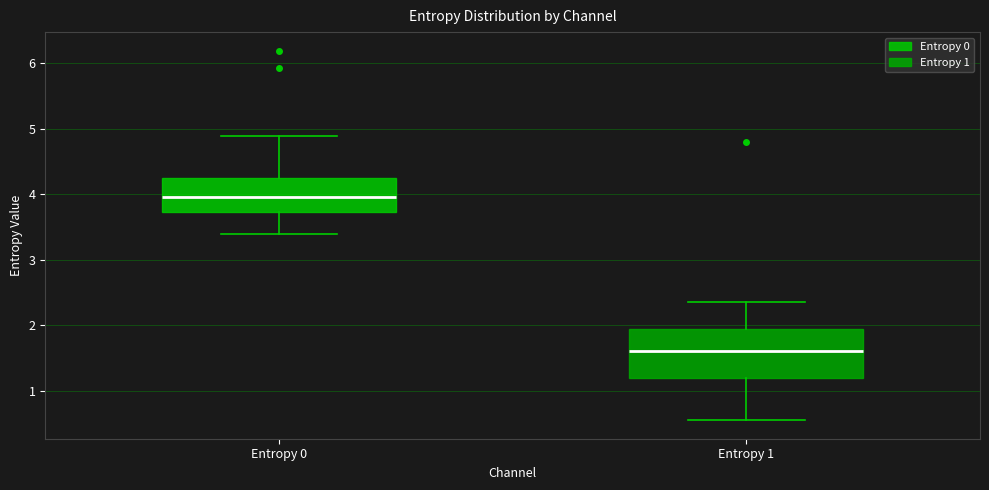

Reading left to right, transcribe this box plot: for each box, give where its median line is, the range the box spans, and where its two whiskers end, as read against the y-axis. The values are not printed on the chart, so give them approximately, as read against the axis.

Entropy 0: median 4.0, box 3.7 to 4.2, whiskers 3.4 to 4.9
Entropy 1: median 1.6, box 1.2 to 1.9, whiskers 0.6 to 2.4